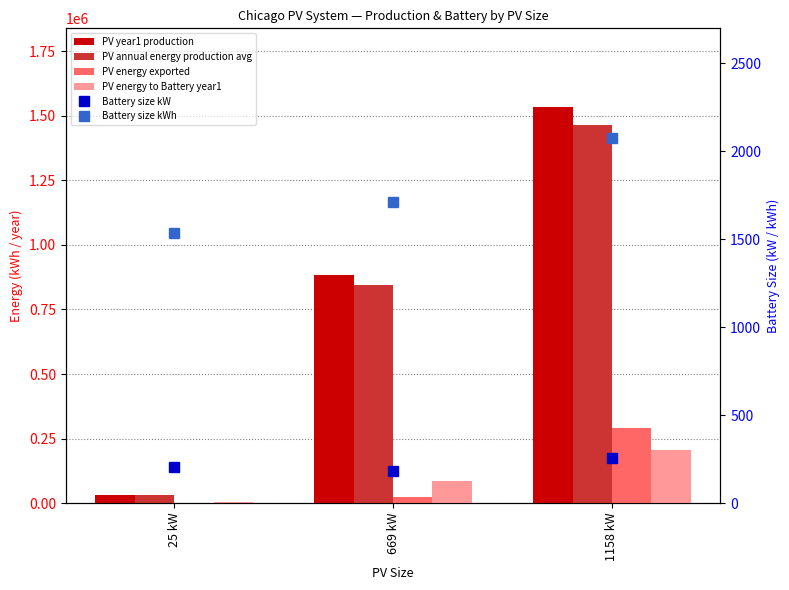

At how many categories does at least one series exceed 182980?

2